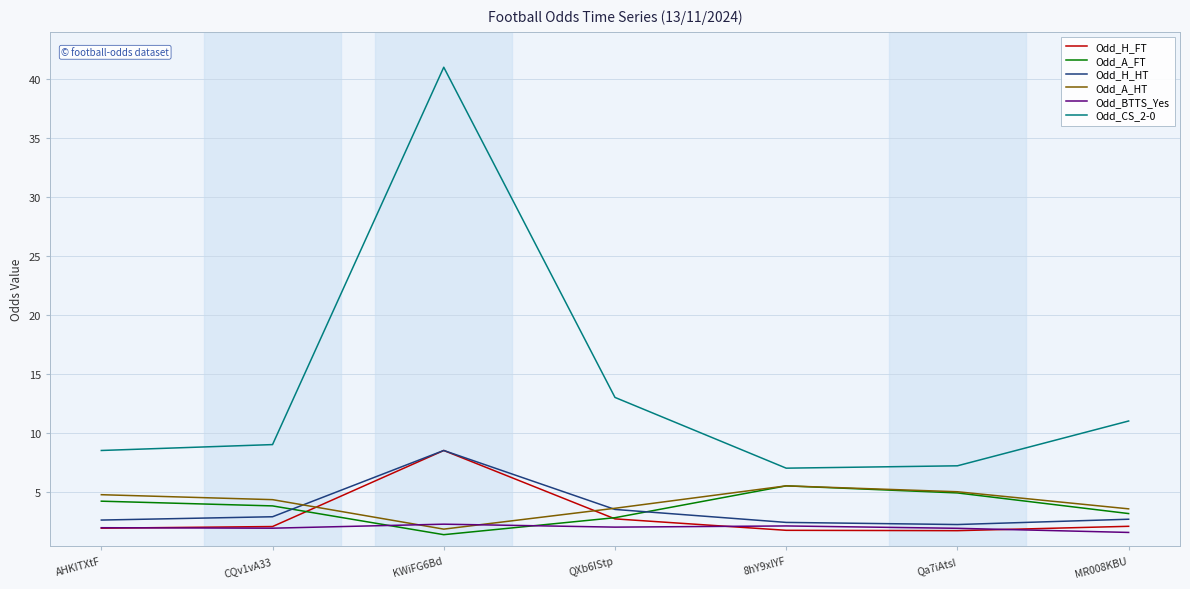

What position from the left is MR008KBU?

7